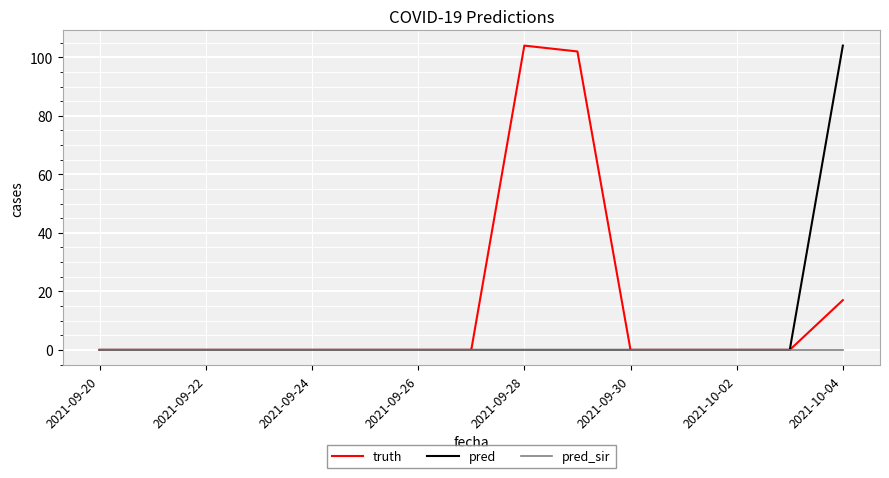

What are all the series names shown in the legend?

truth, pred, pred_sir